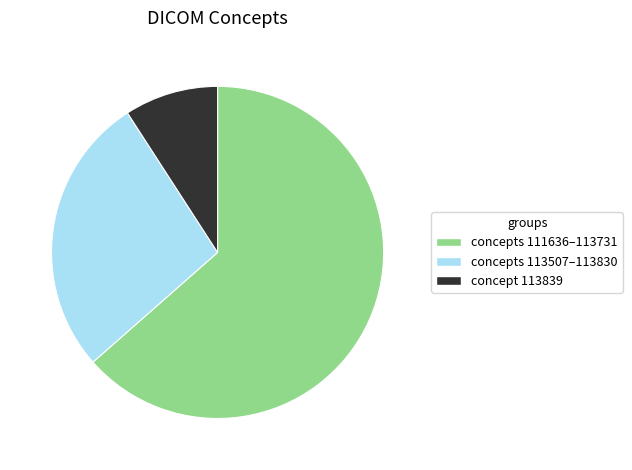

How many segments does this pie chart have?

3